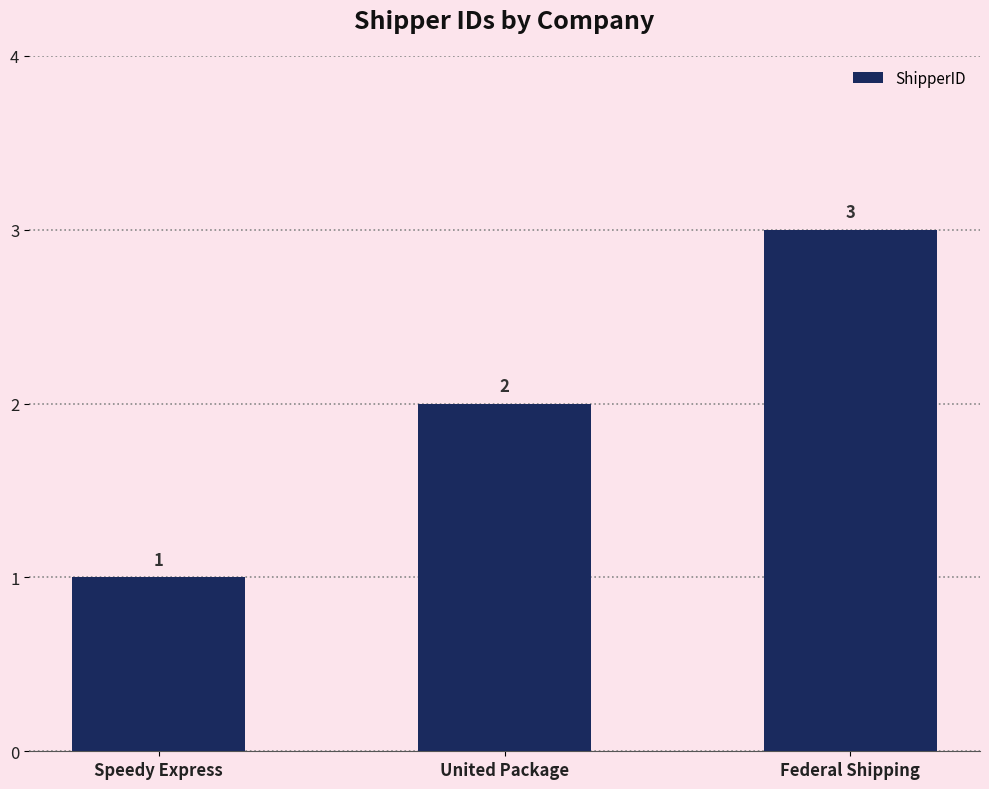

The chart shows a value of 2 at United Package. True or false?

True